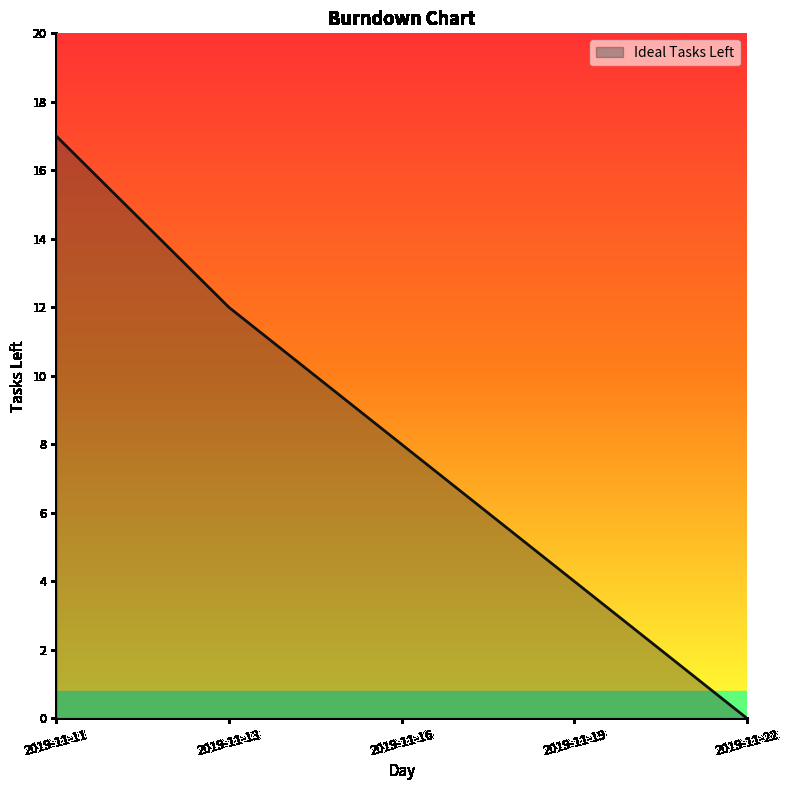

Which has a higher value, 2019-11-11 or 2019-11-13?

2019-11-11